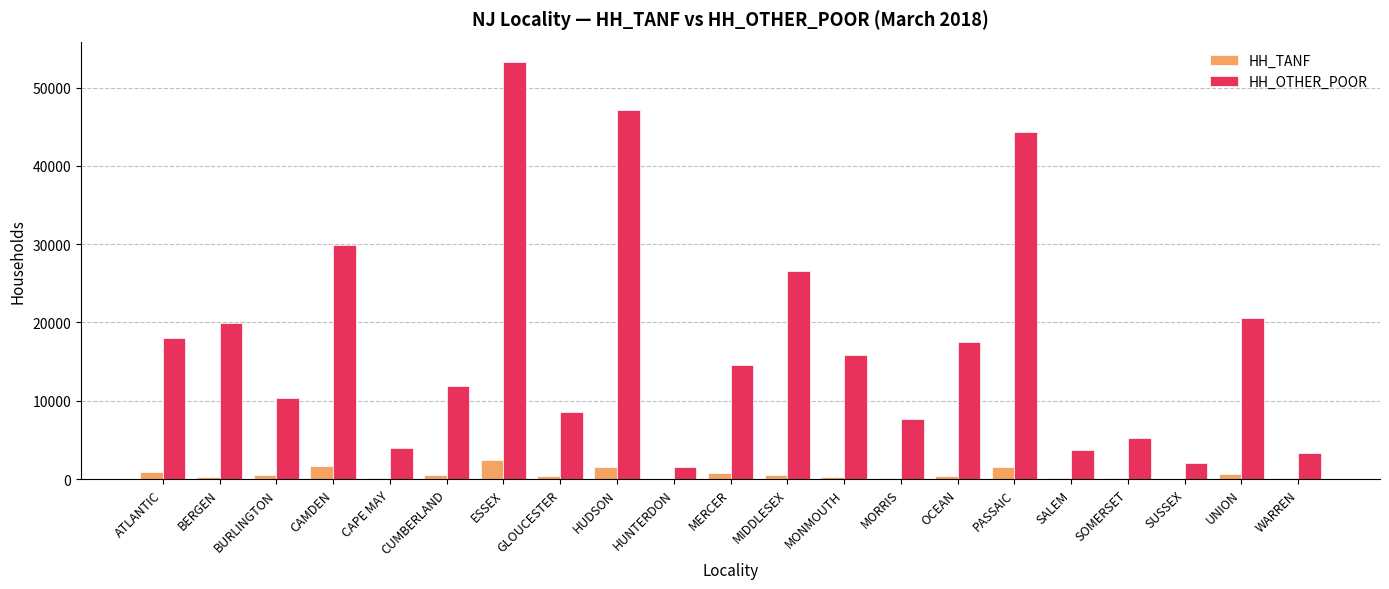

The value of HH_TANF at SOMERSET is 192. True or false?

True